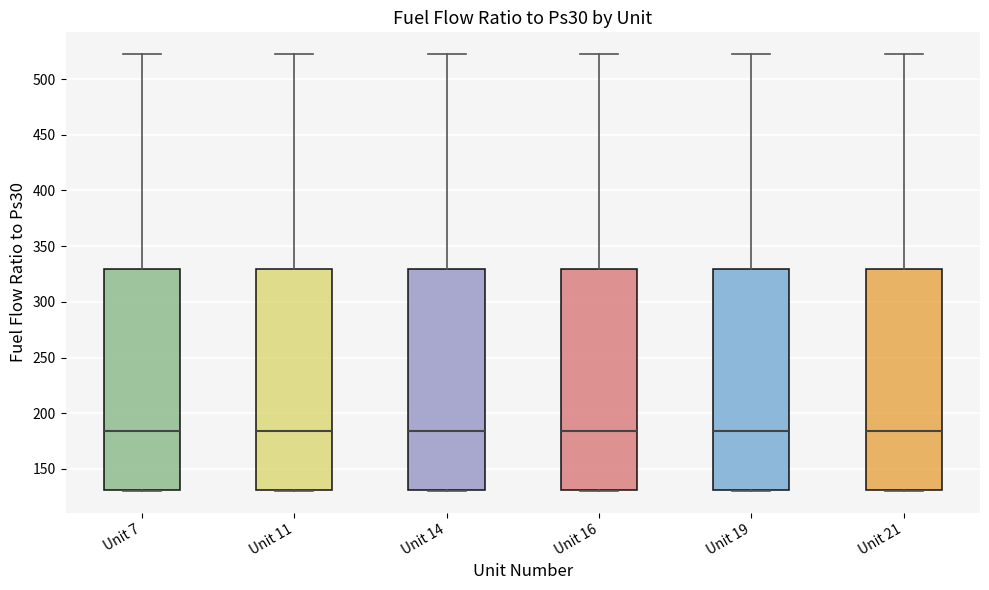

Reading left to right, transcribe this box plot: for each box, give where its median line is, the range the box spans, and where its two whiskers end, as read against the y-axis. The values are not printed on the chart, so give them approximately, as read against the axis.

Unit 7: median 185, box 130 to 330, whiskers 130 to 520
Unit 11: median 185, box 130 to 330, whiskers 130 to 520
Unit 14: median 185, box 130 to 330, whiskers 130 to 520
Unit 16: median 185, box 130 to 330, whiskers 130 to 520
Unit 19: median 185, box 130 to 330, whiskers 130 to 520
Unit 21: median 185, box 130 to 330, whiskers 130 to 520